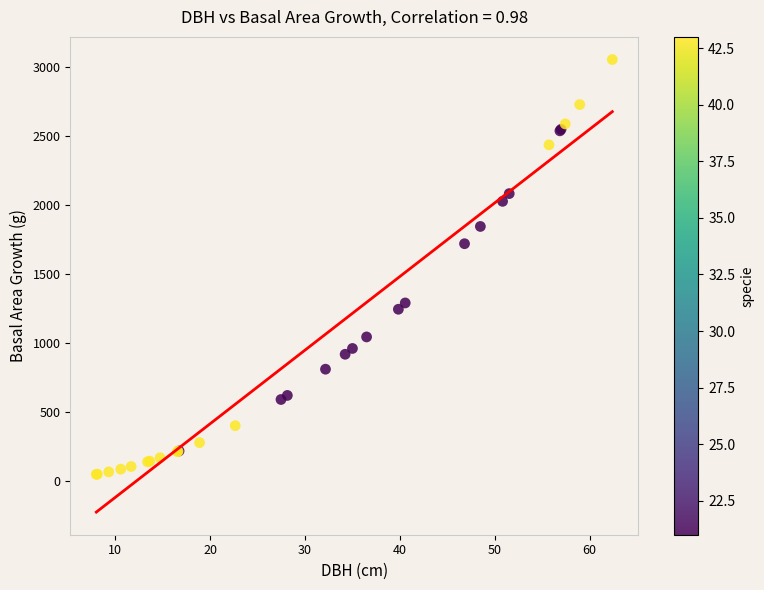

What Y value in the scatter plot is closest to 1553?

1722.0